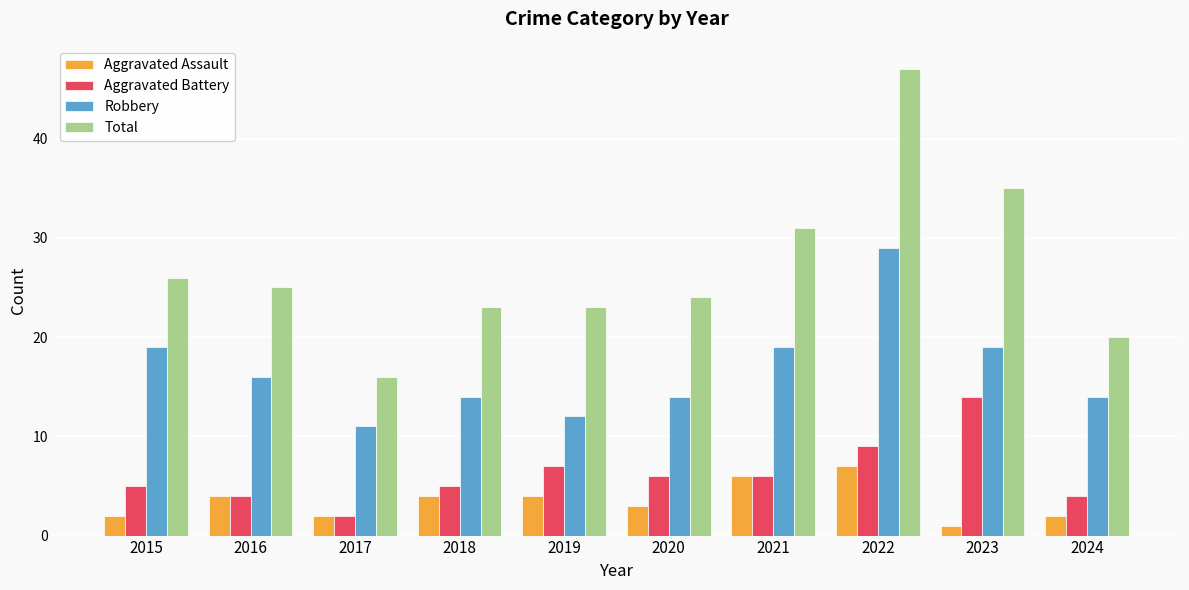

The value of Total at 2022 is 62. True or false?

False